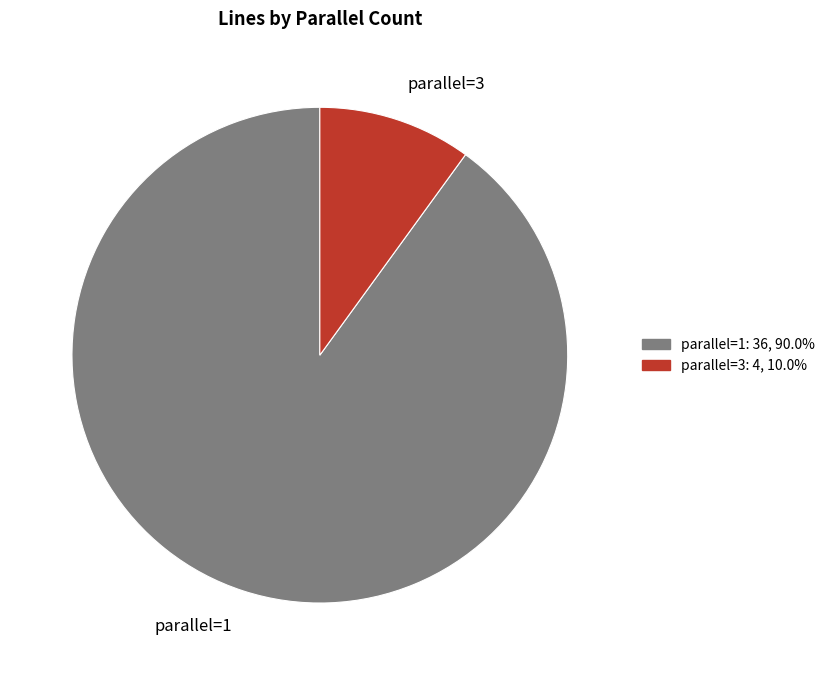

Rank the categories by value from lowest to highest.

parallel=3, parallel=1